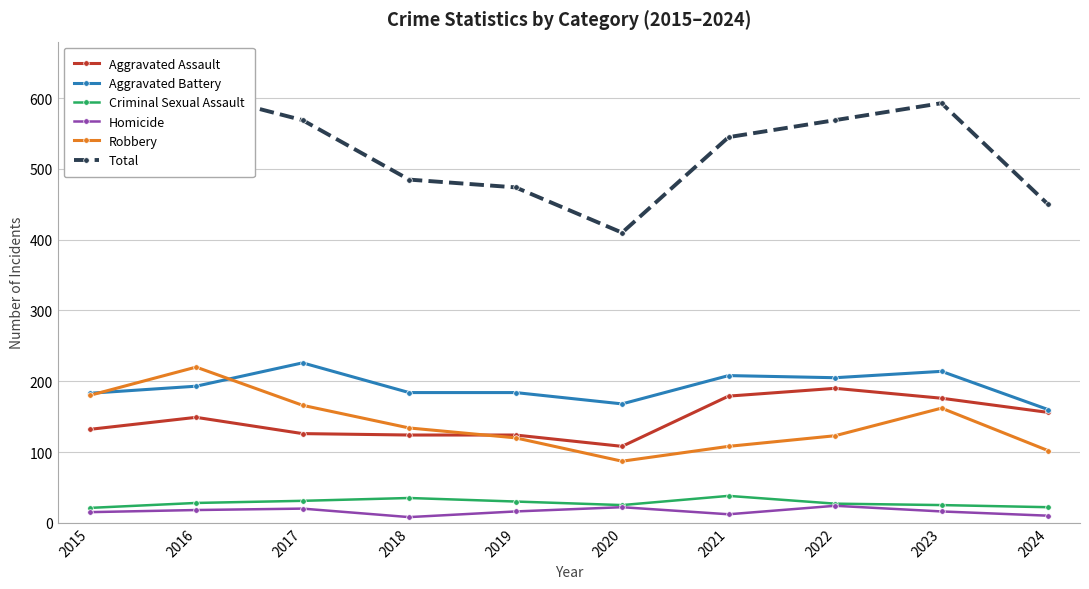

Reading left to right, transcribe all the data shown in this chart.

Aggravated Assault: 132	149	126	124	124	108	179	190	176	156
Aggravated Battery: 183	193	226	184	184	168	208	205	214	160
Criminal Sexual Assault: 21	28	31	35	30	25	38	27	25	22
Homicide: 15	18	20	8	16	22	12	24	16	10
Robbery: 180	220	166	134	120	87	108	123	162	102
Total: 531	608	569	485	474	410	545	569	593	450